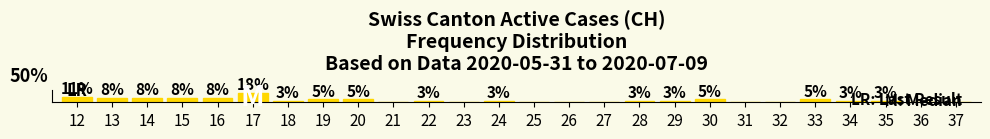

Reading left to right, list all the values displayed in this chart.

10.5	7.9	7.9	7.9	7.9	18.4	2.6	5.3	5.3	0.0	2.6	0.0	2.6	0.0	0.0	0.0	2.6	2.6	5.3	0.0	0.0	5.3	2.6	2.6	0.0	0.0